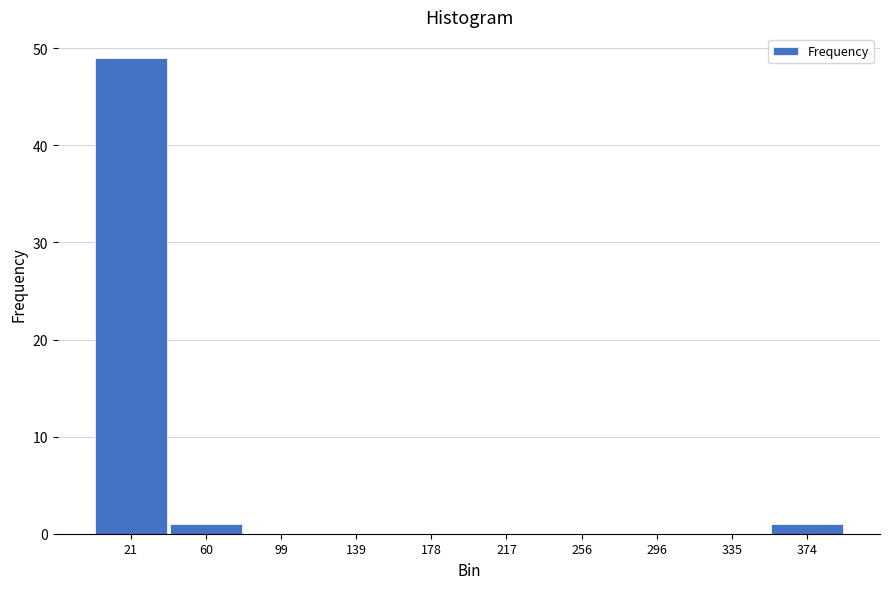

Reading left to right, transcribe this chart: for each bar, give the range it covers on the x-axis and its height. Neither the bar edges nor the heights are printed on the chart, so give them approximately, as read against the axes.

0 to 40: 49
40 to 80: 1
80 to 120: 0
120 to 160: 0
160 to 200: 0
200 to 235: 0
235 to 275: 0
275 to 315: 0
315 to 355: 0
355 to 395: 1